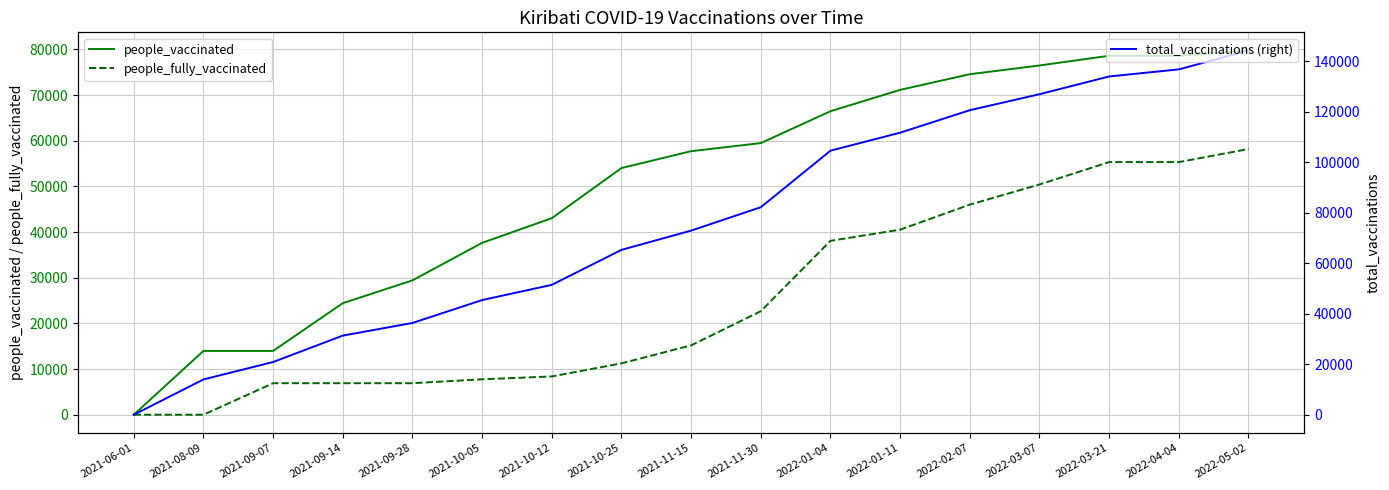

Is the value of total_vaccinations (right) at 2021-10-12 greater than the value of people_vaccinated at 2022-03-21?

No